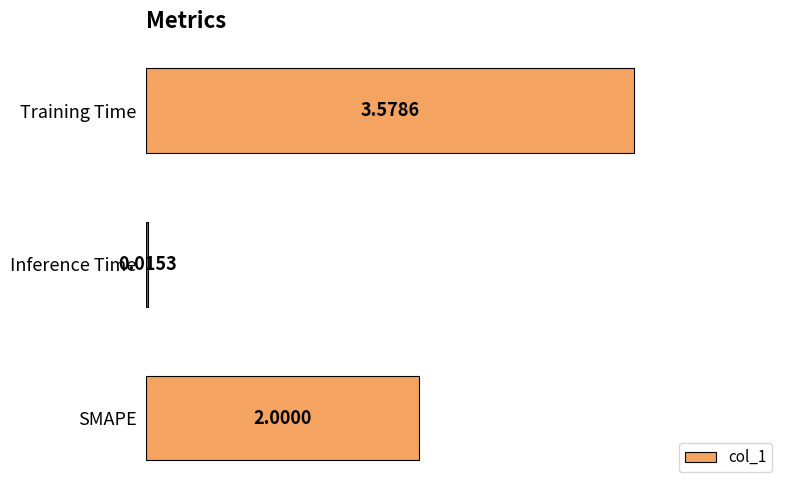

List the labels in order of value, largest first.

Training Time, SMAPE, Inference Time